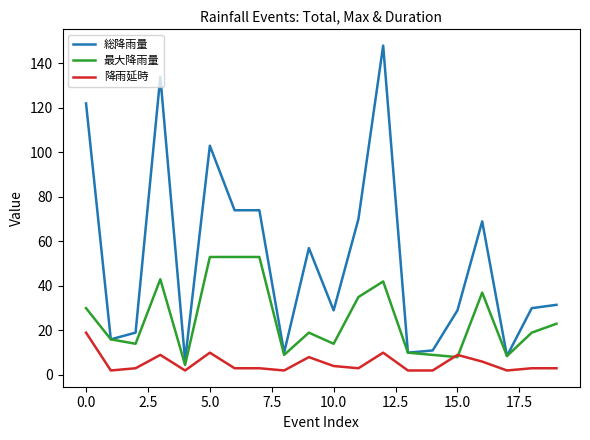

True or false: 降雨延時 and 総降雨量 intersect in this chart.

False